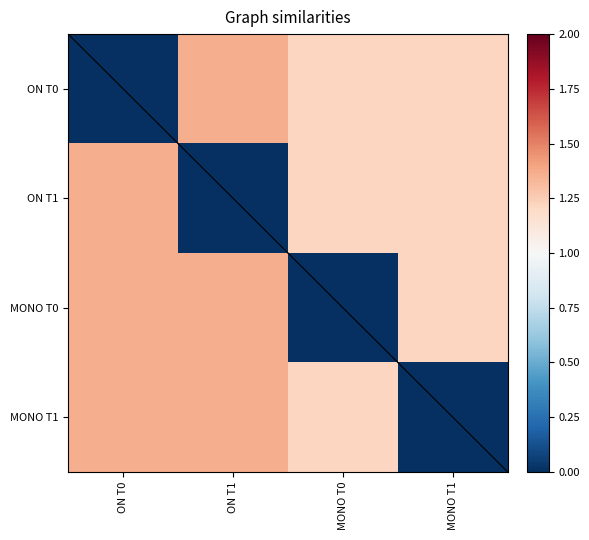

Reading left to right, what are all the values shown in this chart?

ON T0: ON T0=0.0	ON T1=1.4	MONO T0=1.2	MONO T1=1.2
ON T1: ON T0=1.4	ON T1=0.0	MONO T0=1.2	MONO T1=1.2
MONO T0: ON T0=1.4	ON T1=1.4	MONO T0=0.0	MONO T1=1.2
MONO T1: ON T0=1.4	ON T1=1.4	MONO T0=1.2	MONO T1=0.0